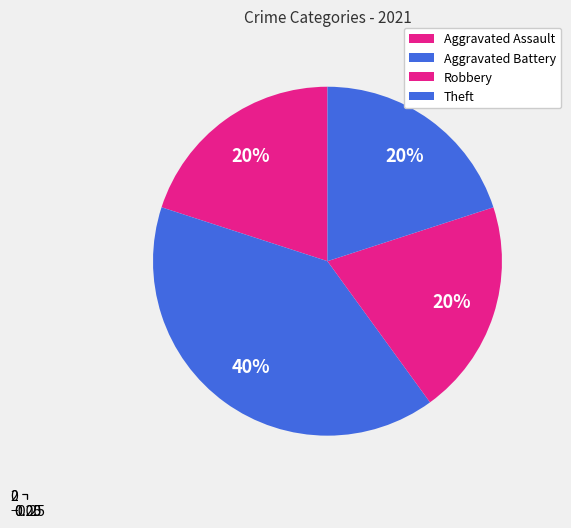

How many slices are in this pie chart?

4